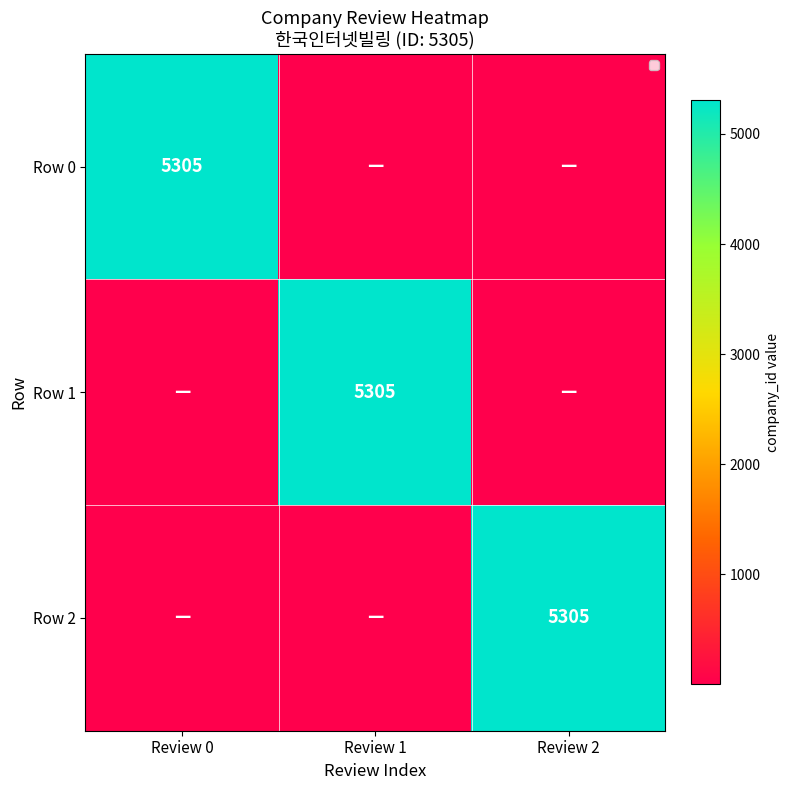

What is the spread (max minus min) of values at Review 1?

5304